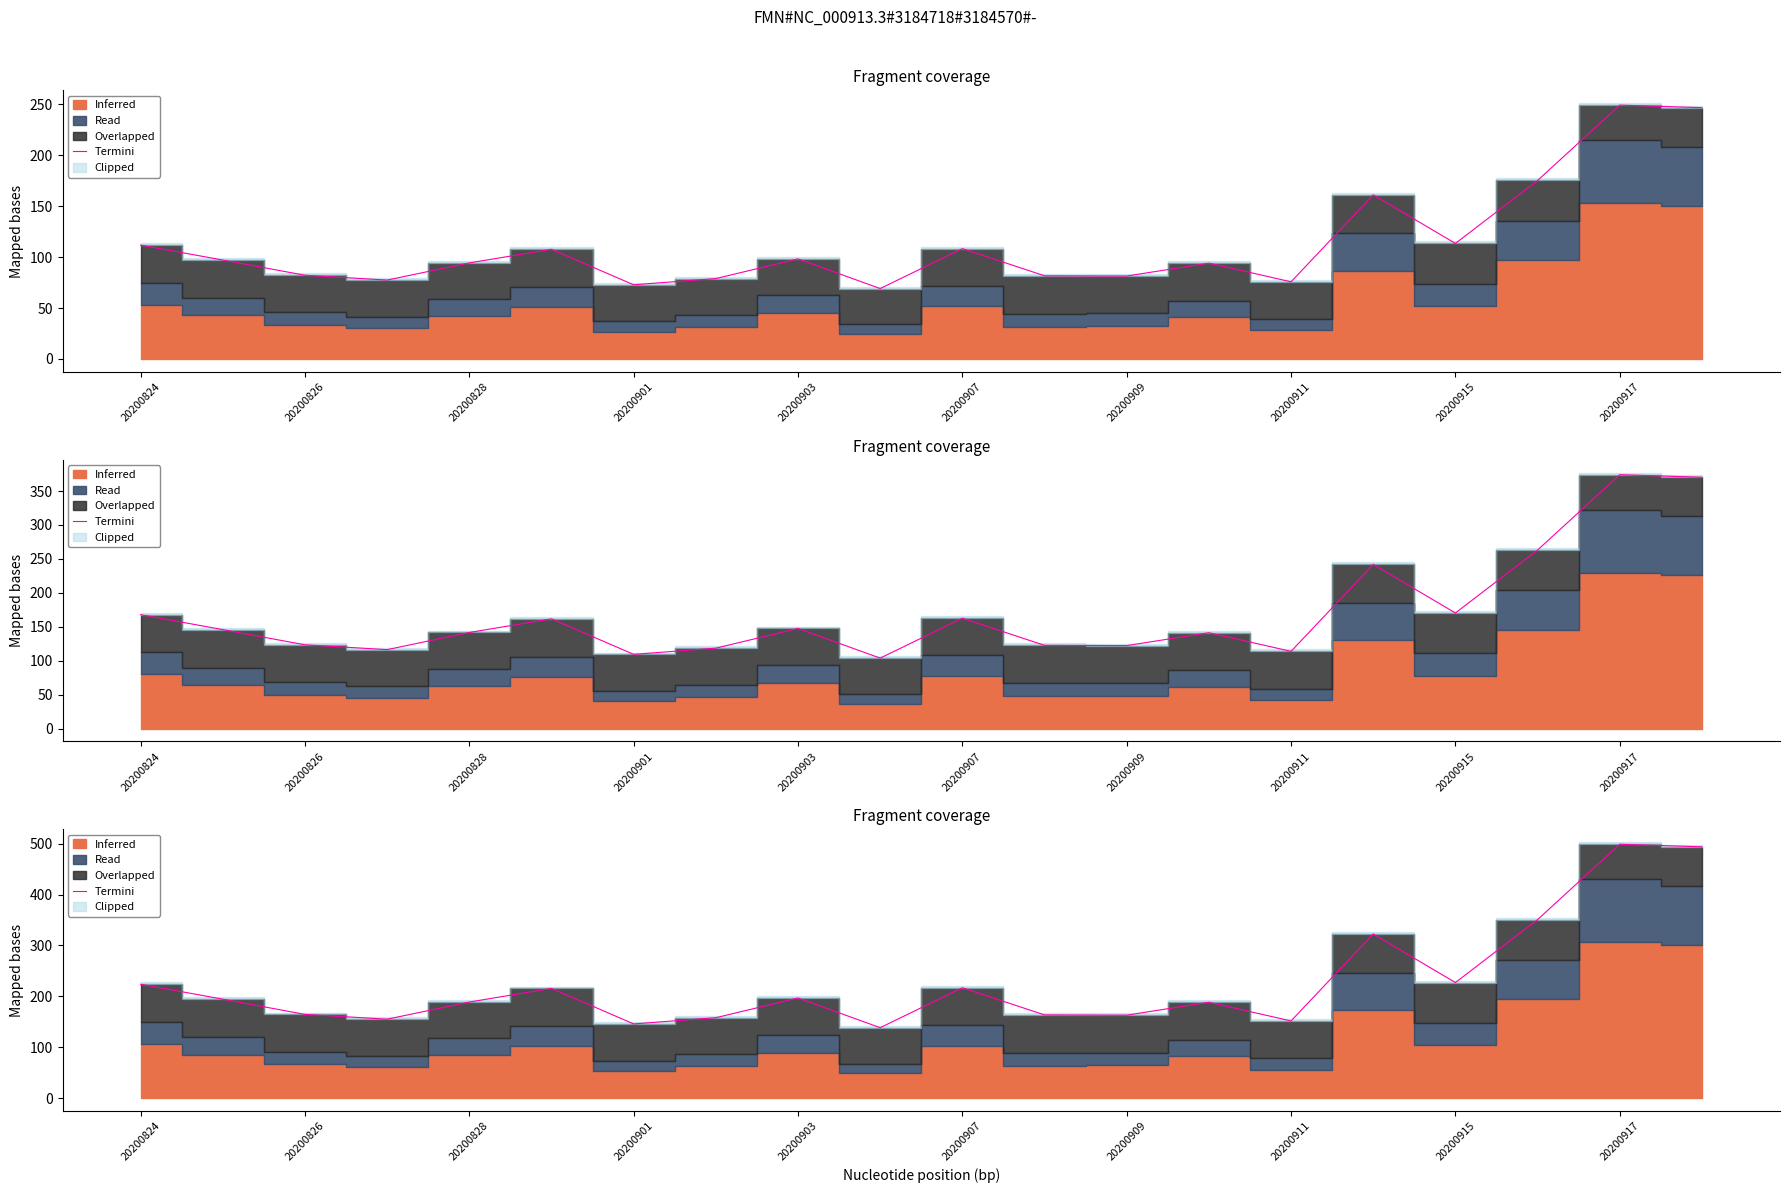

What is the change in value from 13 to 16?

+38.7